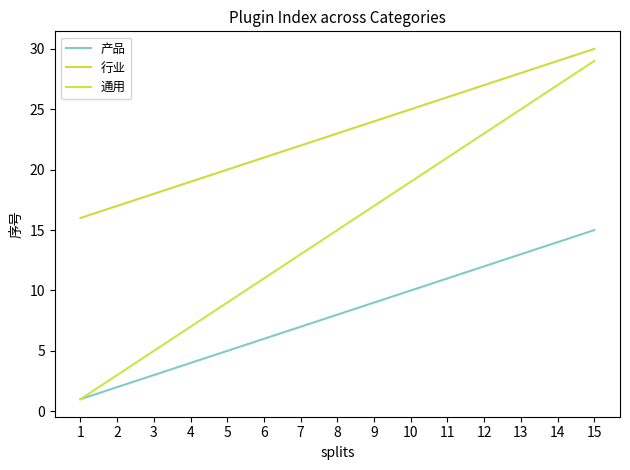

Is this an area chart (filled region under the line)?

No